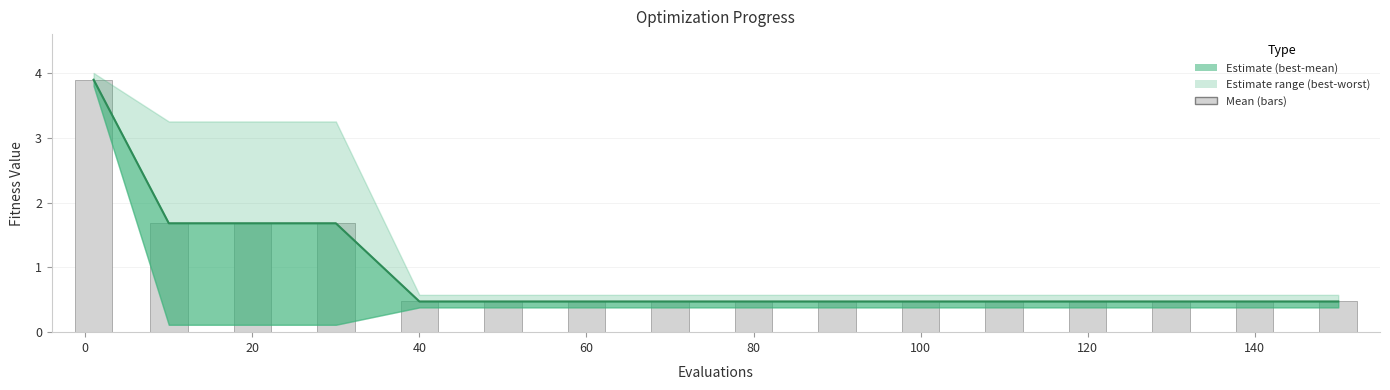

What is the difference between the maximum and minimum values in the mean (bars) series?

3.4